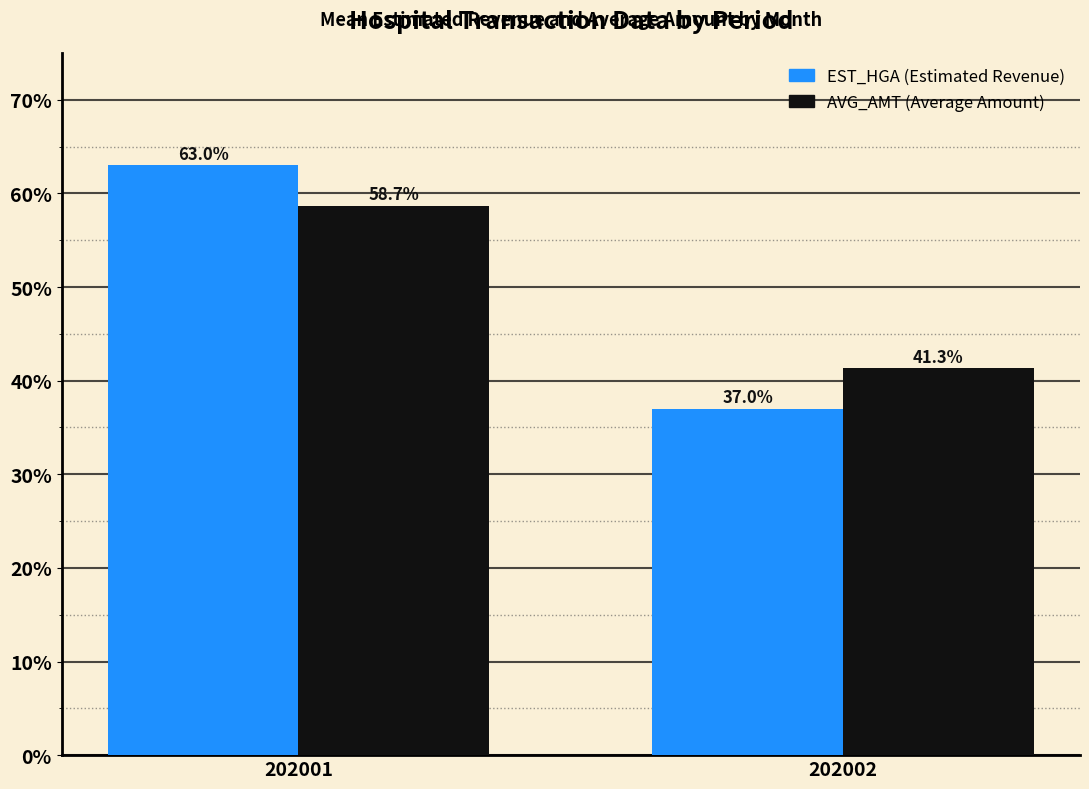

What is the greatest value displayed?

63.0